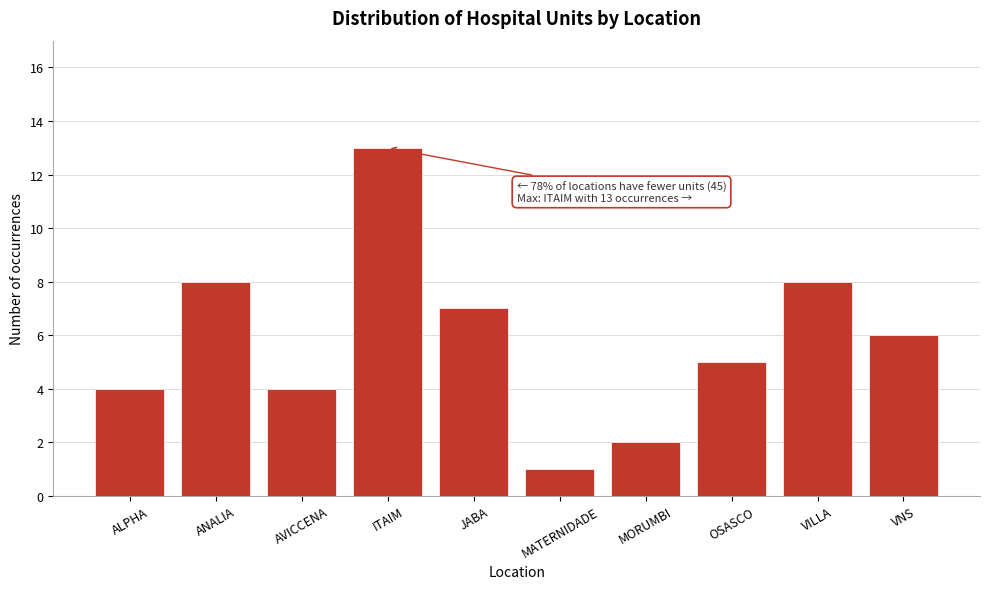

Reading right to left, transcribe all the data shown in this chart.

VNS=6	VILLA=8	OSASCO=5	MORUMBI=2	MATERNIDADE=1	JABA=7	ITAIM=13	AVICCENA=4	ANALIA=8	ALPHA=4